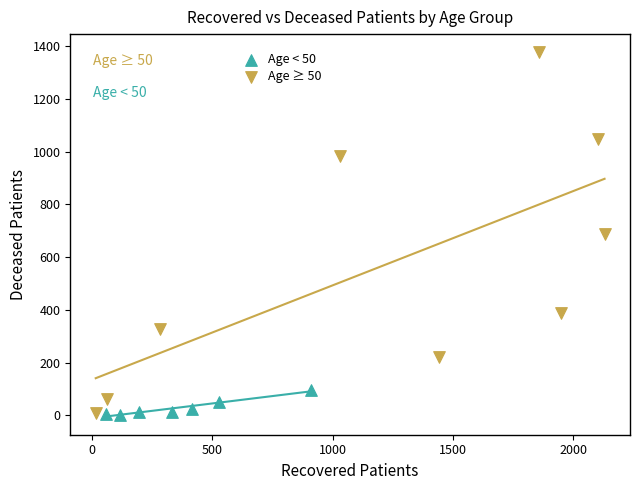

Which series reaches the maximum Y coordinate?

Age ≥ 50